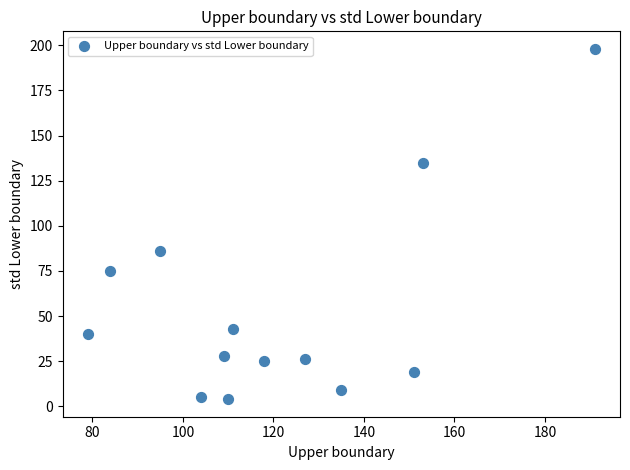

What is the range of Y values (max minus min)?

194